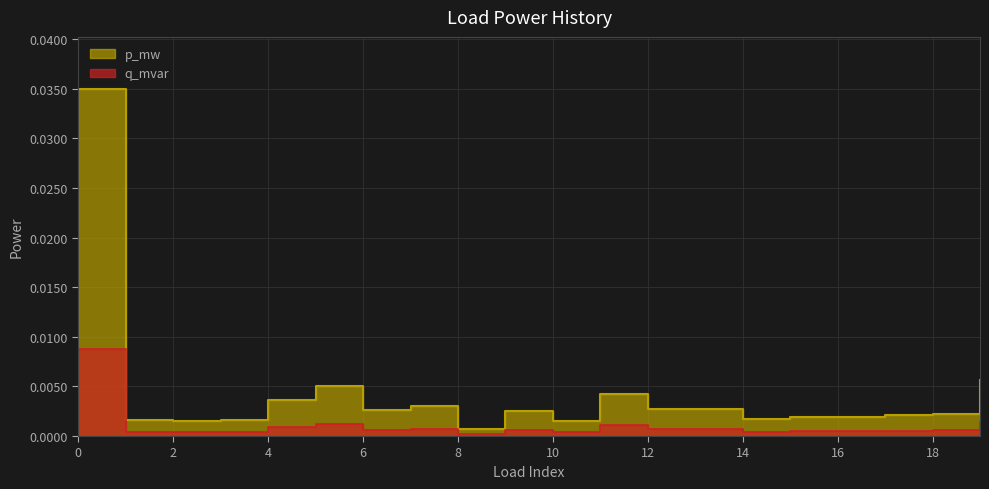

Is the value of q_mvar at 10 greater than the value of p_mw at 17?

No